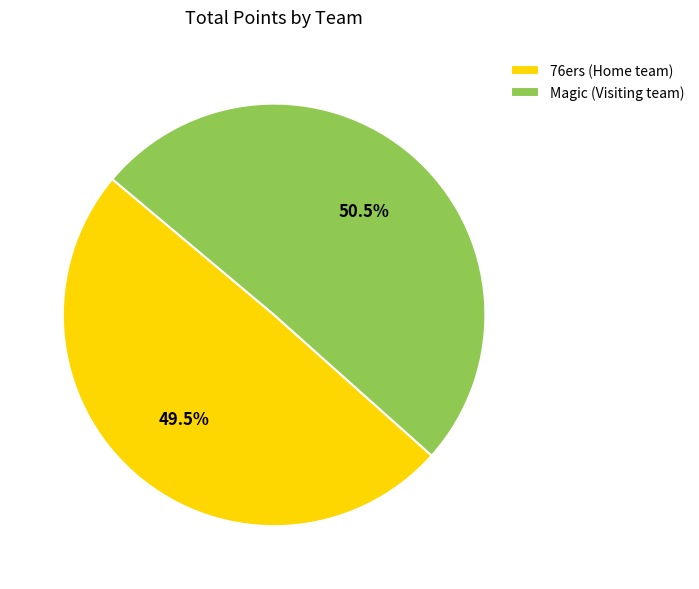

Do Magic (Visiting team) and 76ers (Home team) together represent more than half of the pie?

Yes